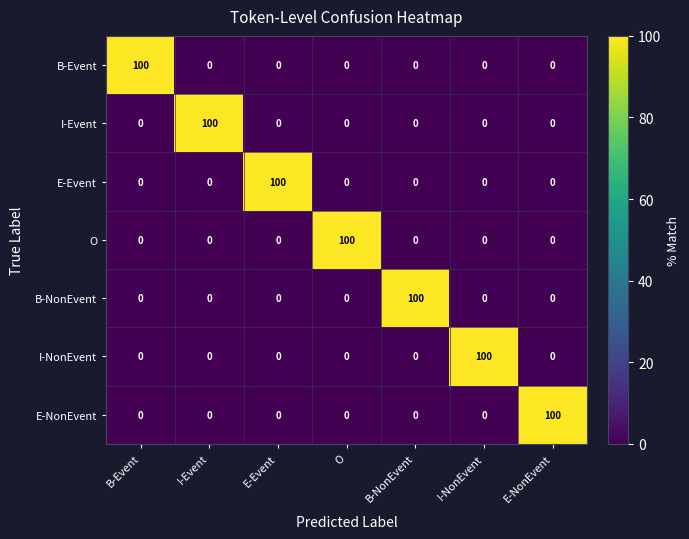

What value does the I-NonEvent series have at I-NonEvent?

100